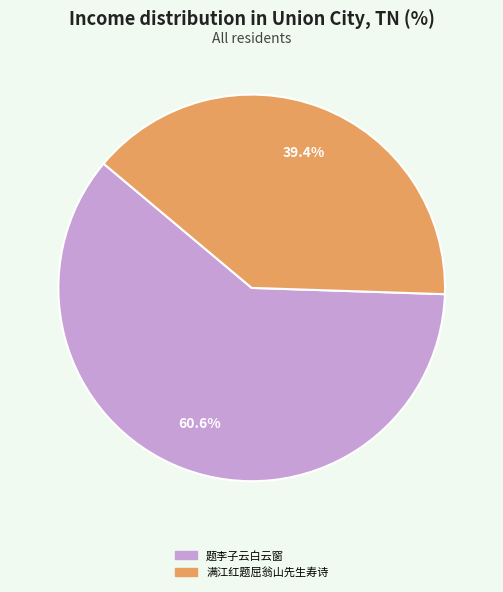

How many slices are in this pie chart?

2